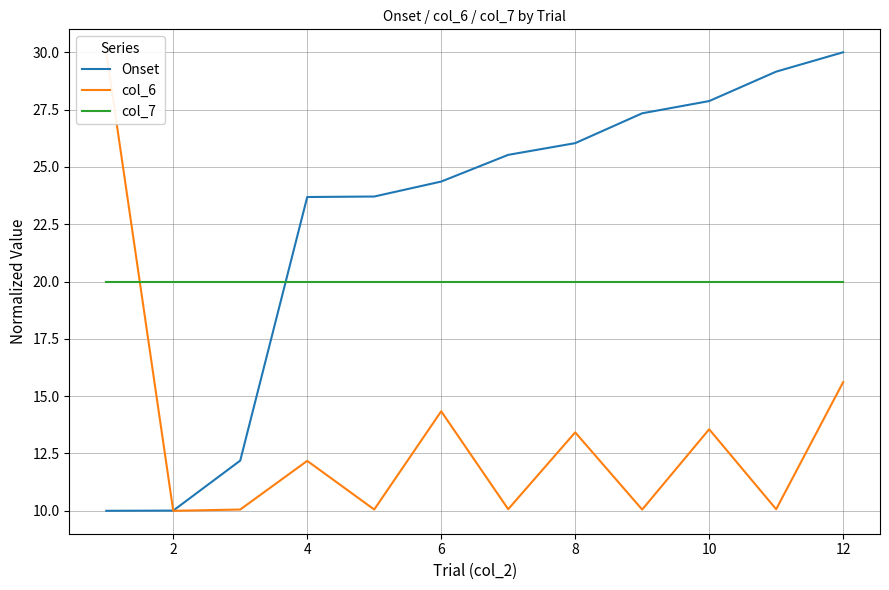

True or false: Onset has a value of 23.7 at 4.

True